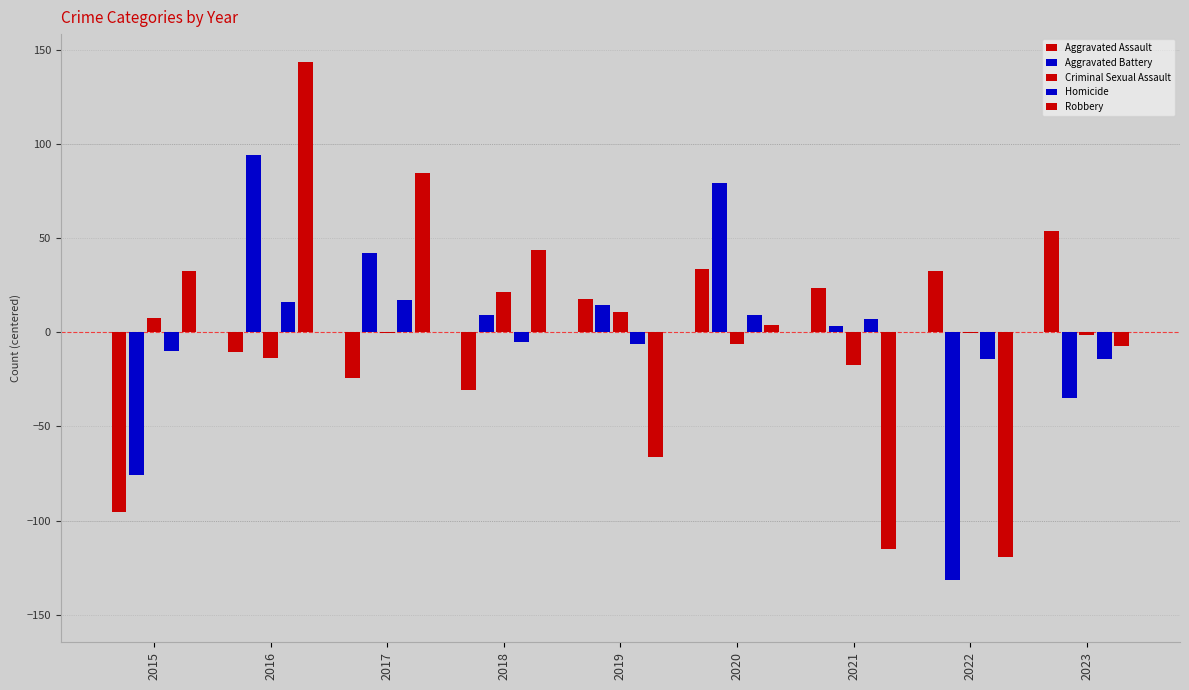

Are the bars grouped side by side (vs. stacked)?

Yes